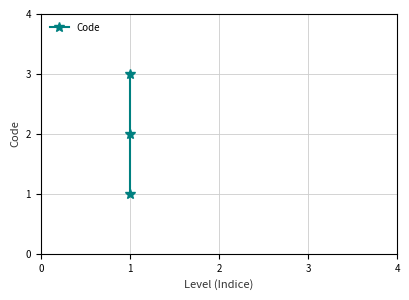

What is the change in value from −1 to 1?

+2